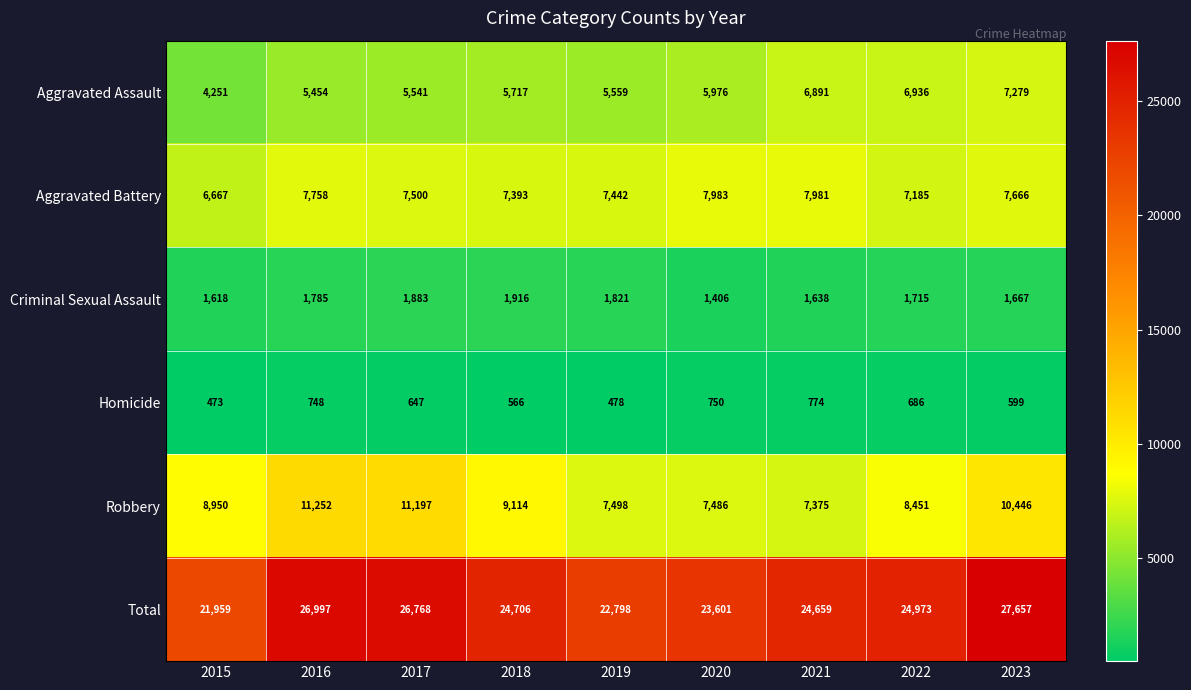

Where is Aggravated Assault nearest to the value 5765?

2018